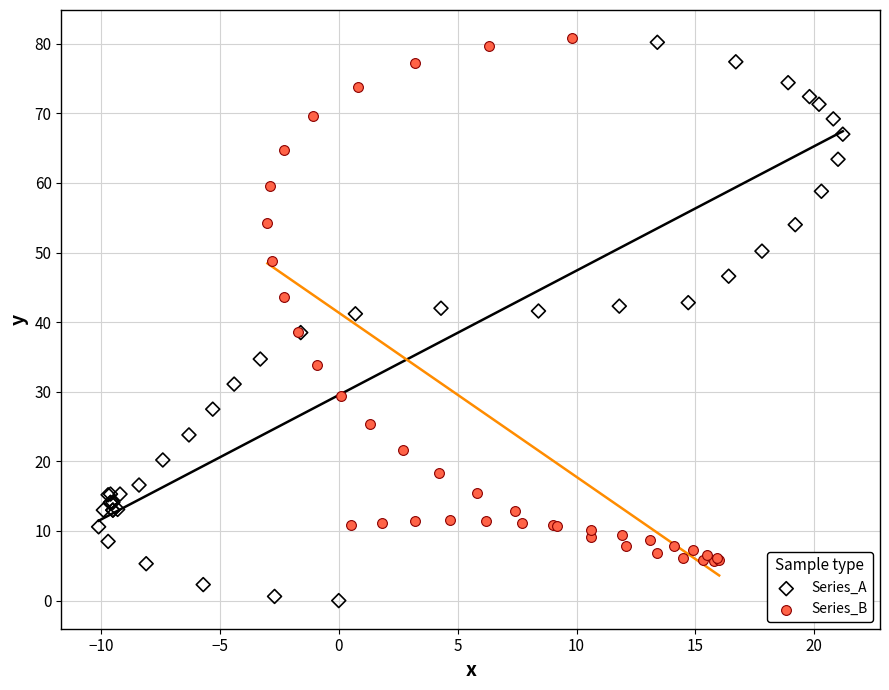

What are all the series names shown in the legend?

Series_A, Series_B